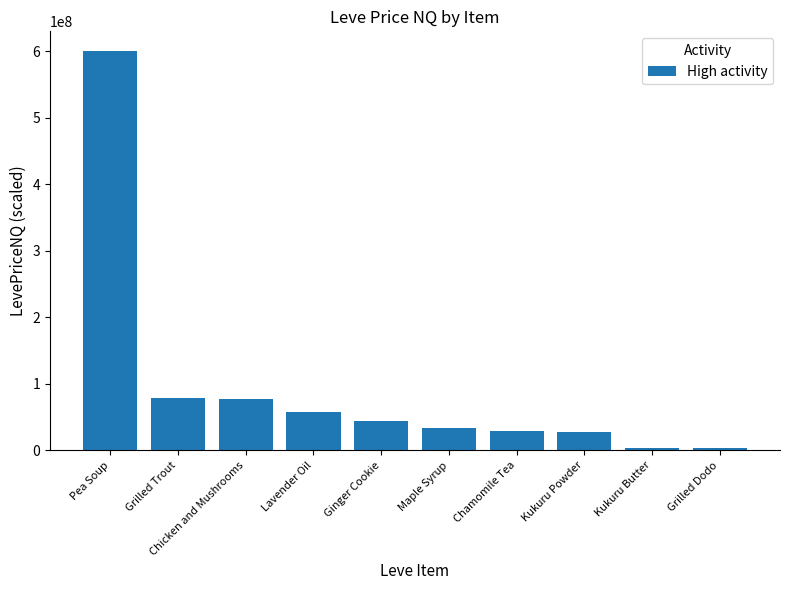

What is the approximate value at Kukuru Powder, to the nearest 100?

27907500